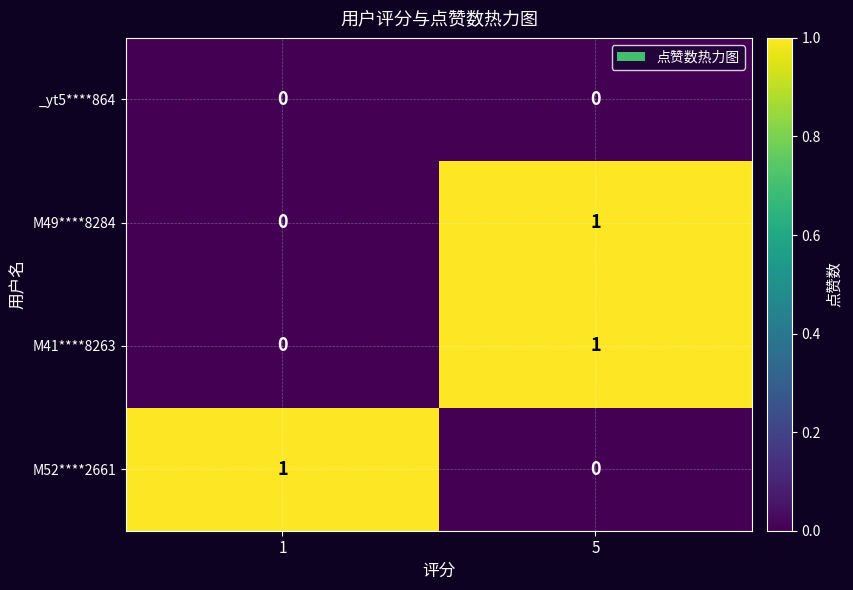

How many data points does each series have?

2